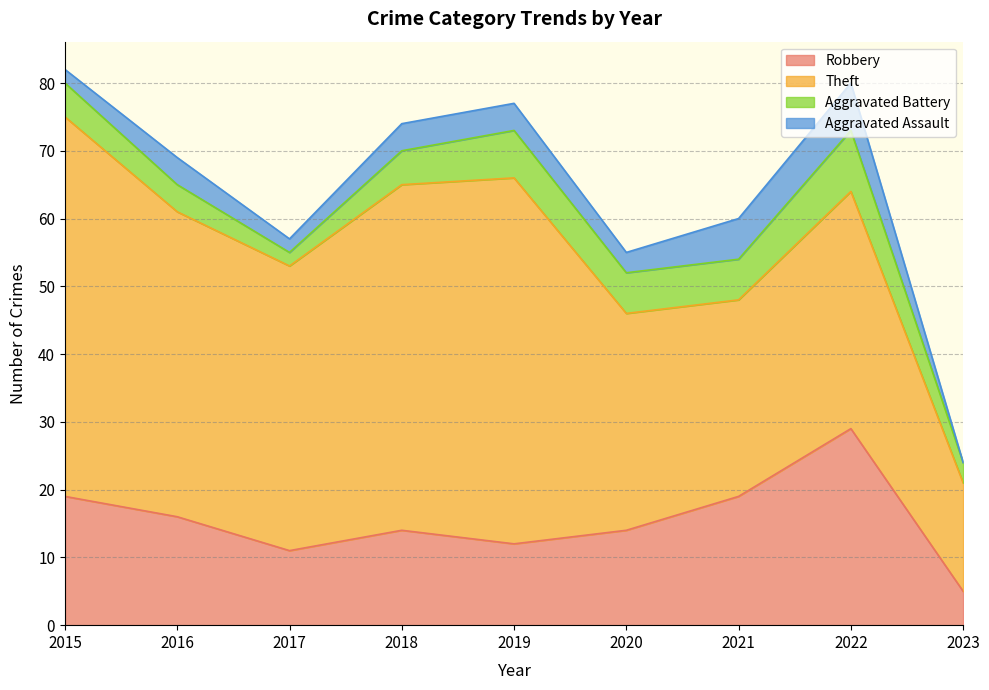

What is the difference between the second highest and second lowest values in the Robbery series?

8